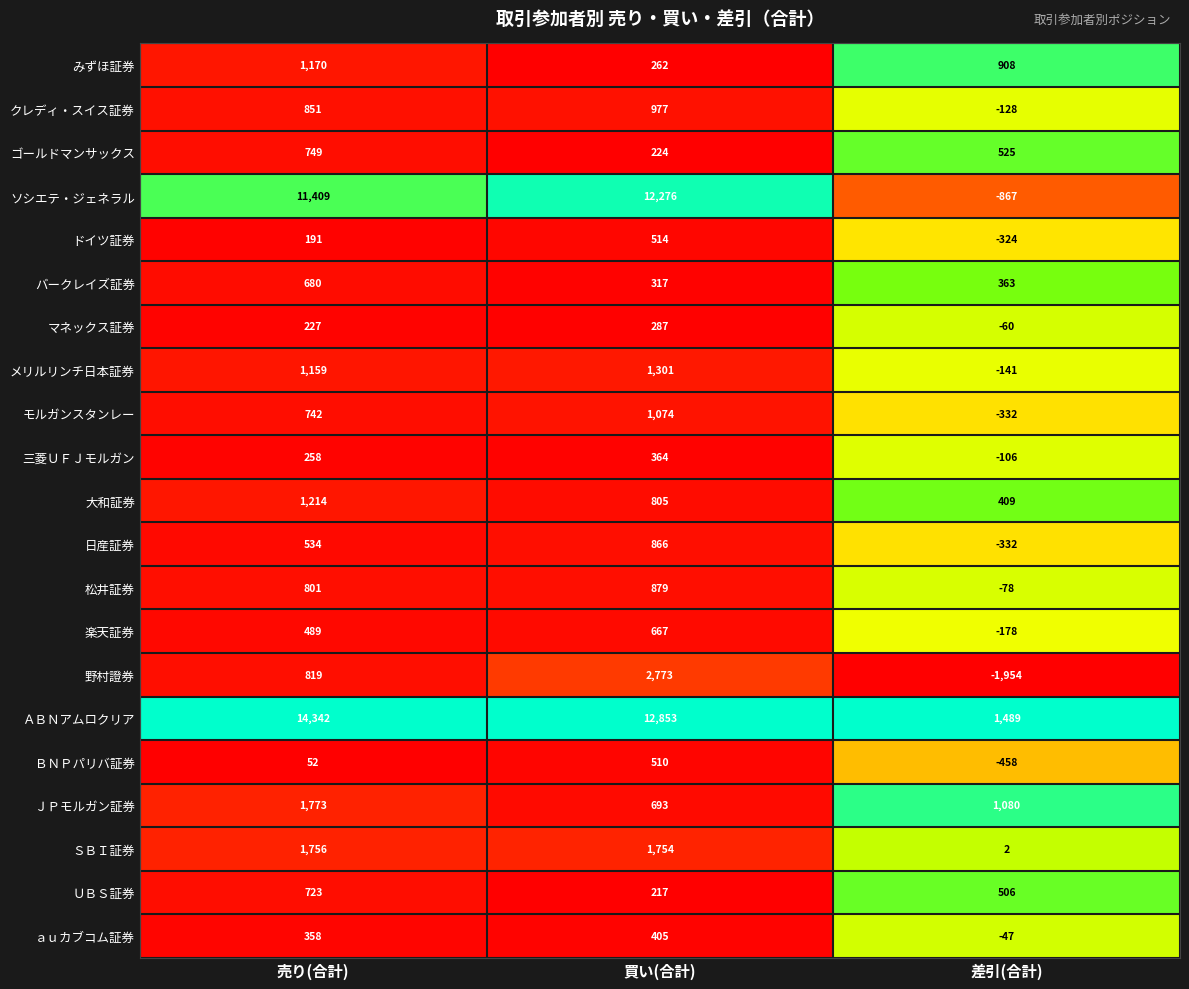

What is the average value of the ドイツ証券 series?

127